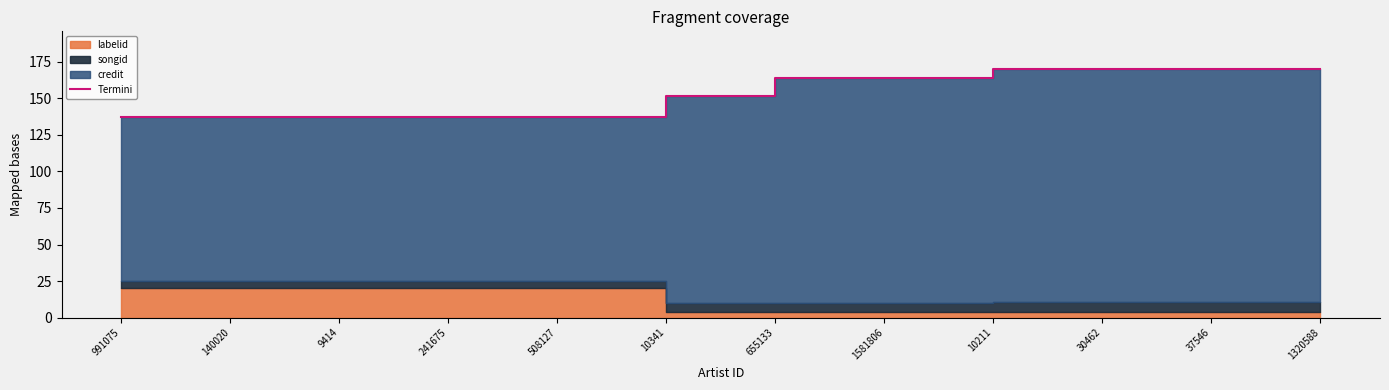

List the labels in order of value, smallest first.

991075, 140020, 9414, 241675, 508127, 10341, 655133, 1581806, 10211, 30462, 37546, 1320588